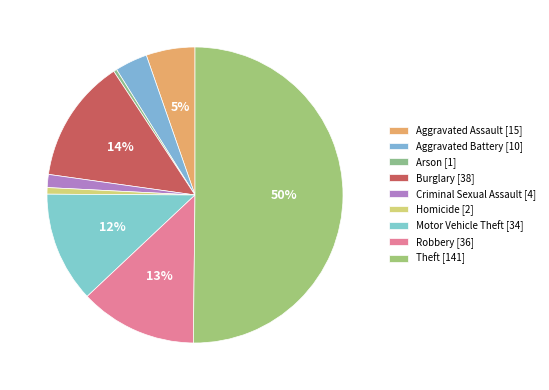

Is it true that Criminal Sexual Assault is 11% of the pie?

False